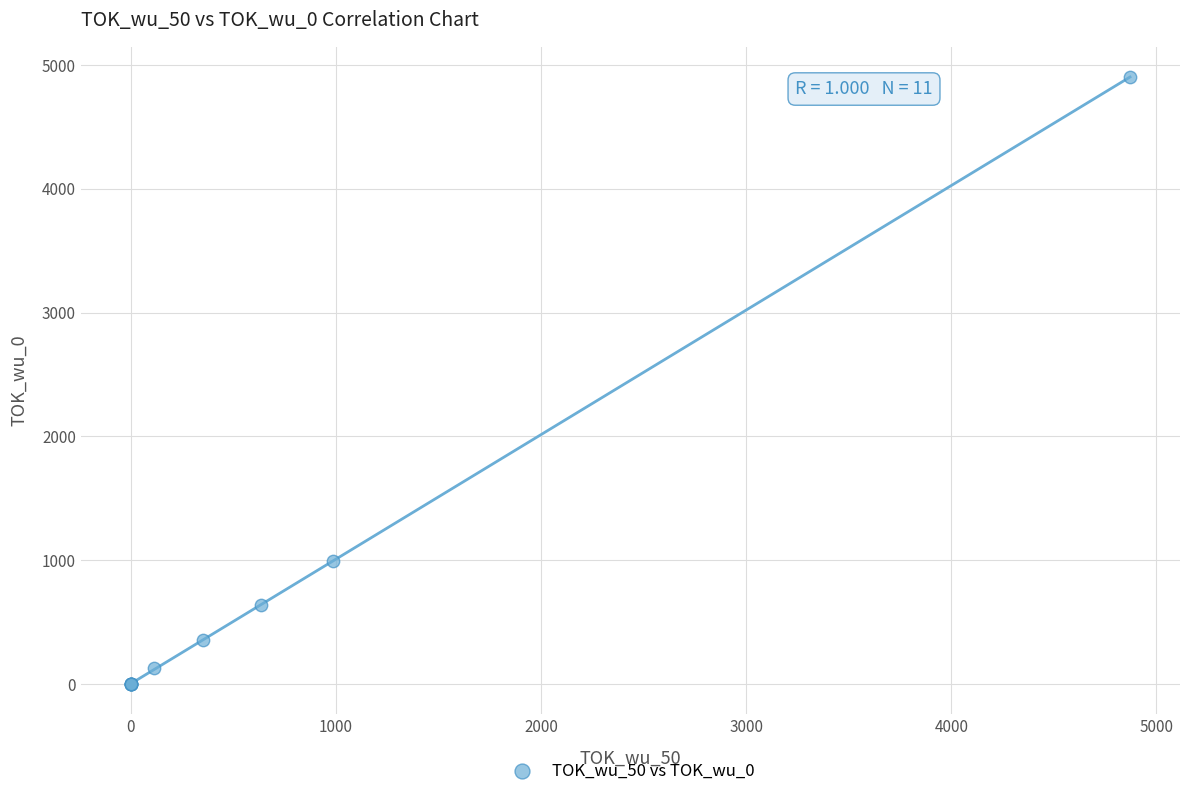

What Y value in the scatter plot is closest to 2451?

990.0